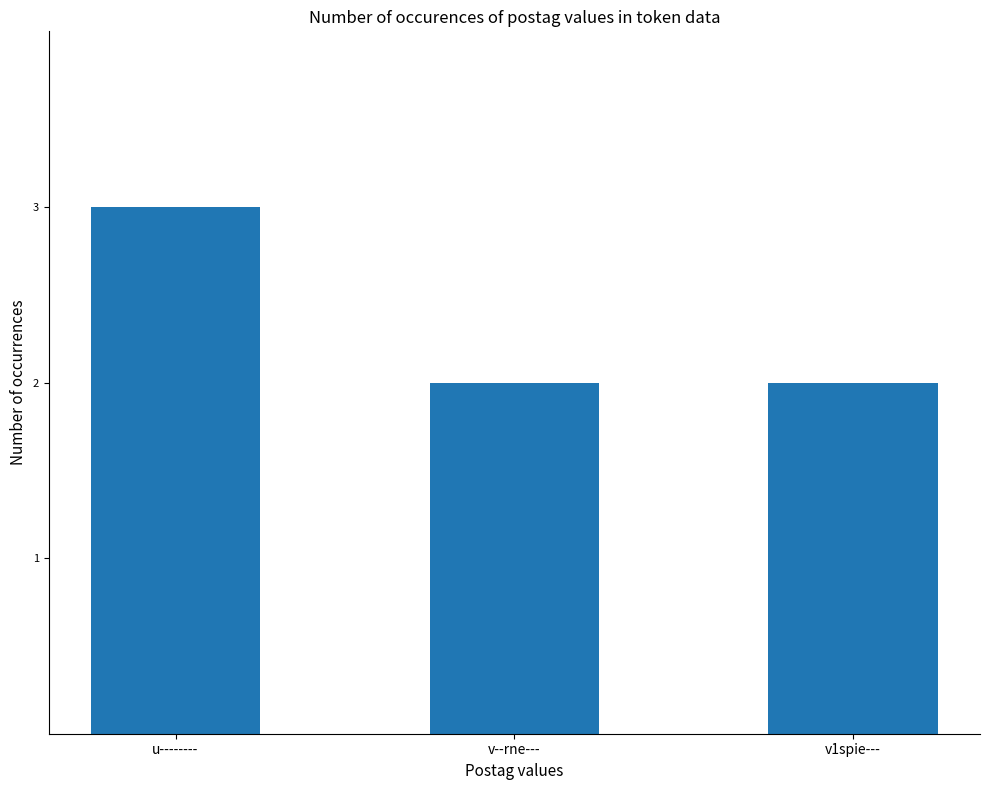

What is the label of the 3rd bar from the left?

v1spie---